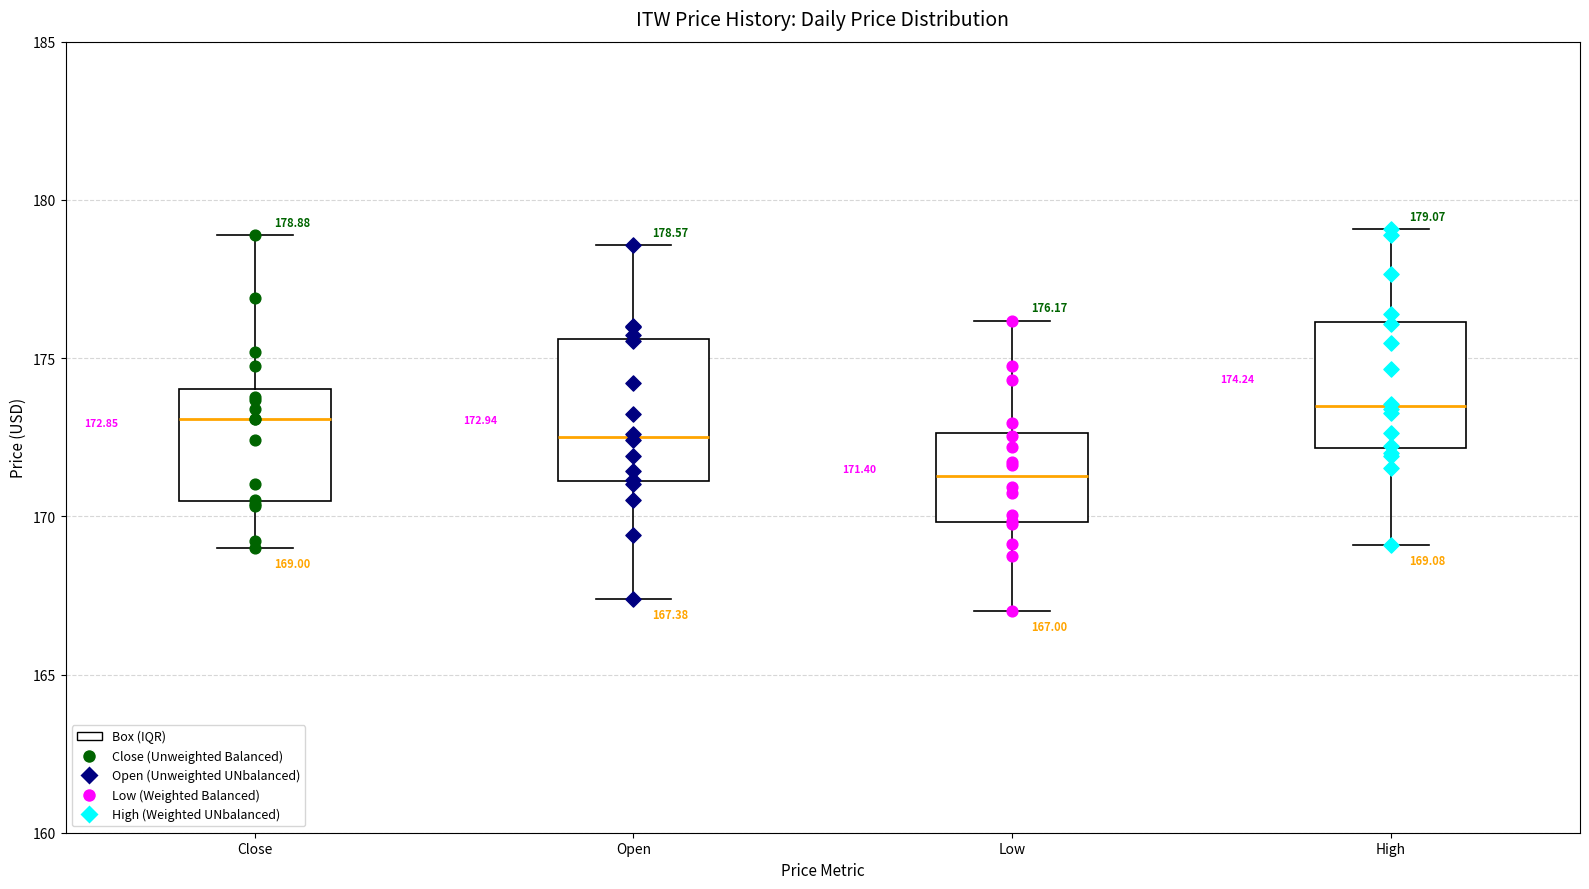

Which box has the lowest median line?

Low